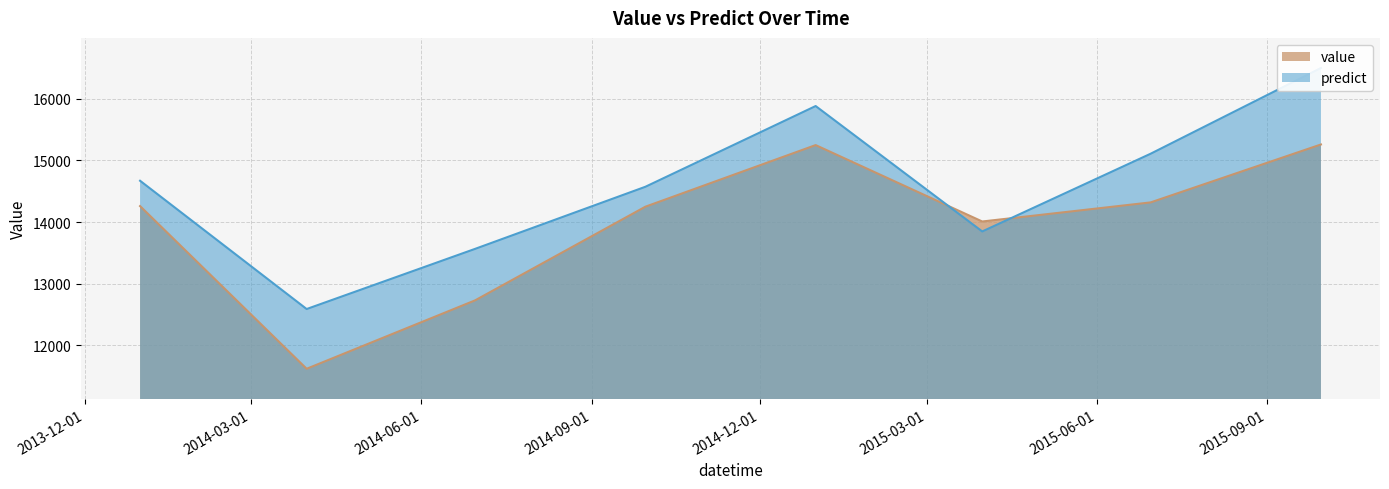

What is the spread (max minus min) of values at 2015-03-31?

161.6